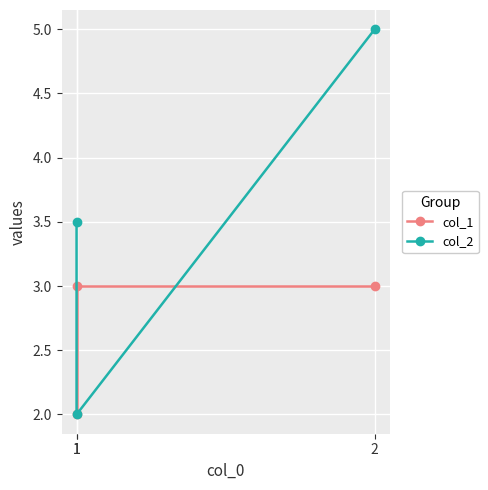

What is the sum of the col_2 values at 1 and 1?

5.5